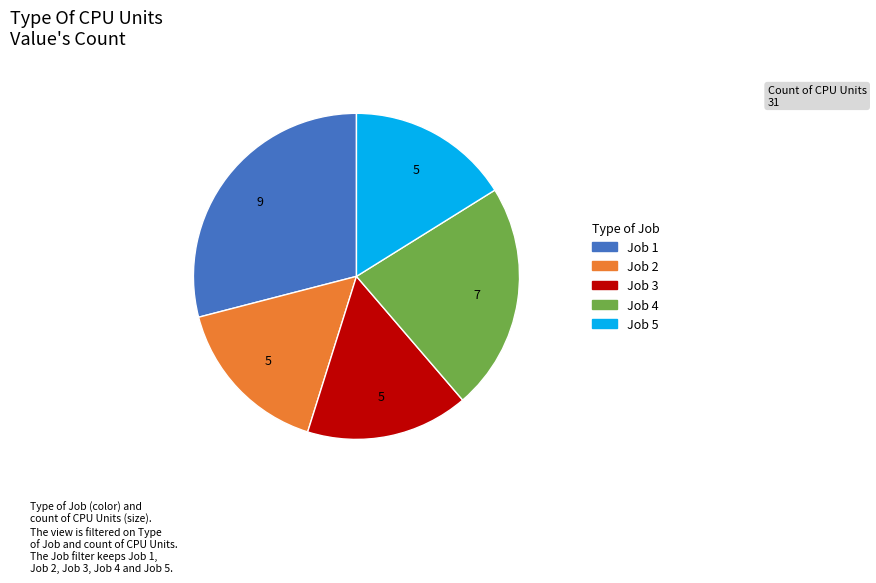

Do Job 2 and Job 4 together represent more than half of the pie?

No